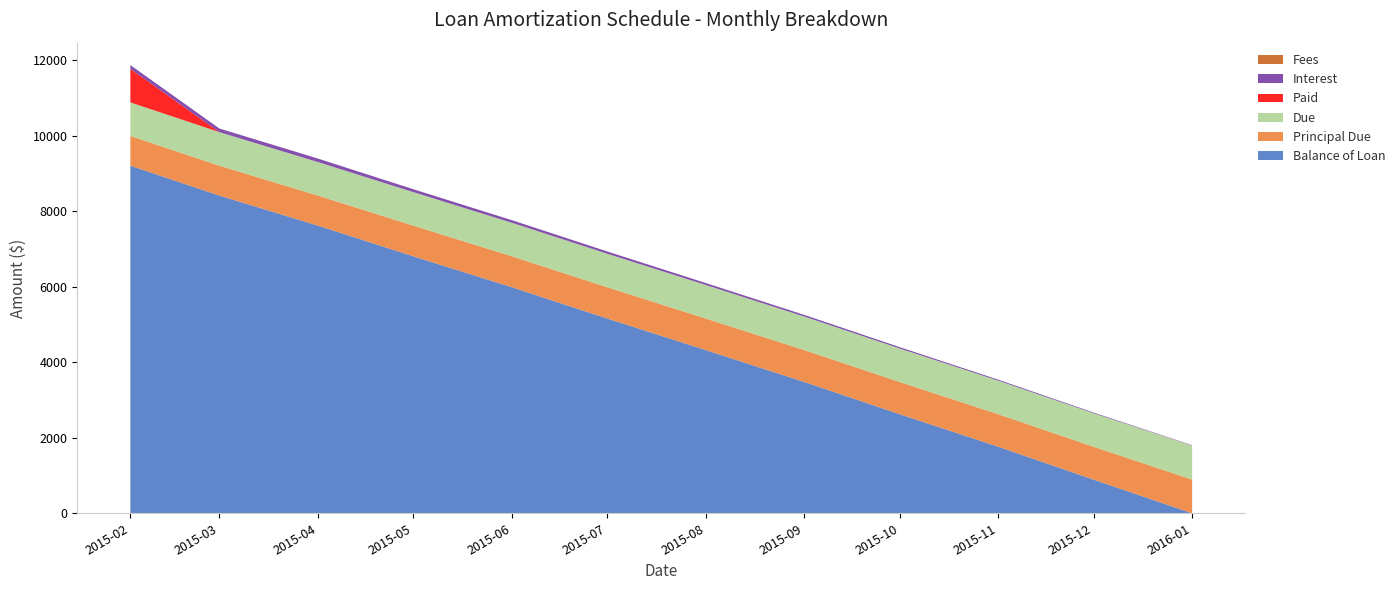

Reading left to right, extract all data points from this chart.

Balance of Loan: 2015-02-01=9211.5	2015-03-01=8419.1	2015-04-01=7622.7	2015-05-01=6810.4	2015-06-01=5990.1	2015-07-01=5161.5	2015-08-01=4324.6	2015-09-01=3479.3	2015-10-01=2625.7	2015-11-01=1763.4	2015-12-01=892.6	2016-01-01=0.0
Principal Due: 2015-02-01=788.5	2015-03-01=792.4	2015-04-01=796.4	2015-05-01=812.3	2015-06-01=820.4	2015-07-01=828.6	2015-08-01=836.9	2015-09-01=845.2	2015-10-01=853.7	2015-11-01=862.2	2015-12-01=870.9	2016-01-01=892.6
Due: 2015-02-01=888.5	2015-03-01=888.5	2015-04-01=888.5	2015-05-01=888.5	2015-06-01=888.5	2015-07-01=888.5	2015-08-01=888.5	2015-09-01=888.5	2015-10-01=888.5	2015-11-01=888.5	2015-12-01=888.5	2016-01-01=901.5
Paid: 2015-02-01=888.5	2015-03-01=0.0	2015-04-01=0.0	2015-05-01=0.0	2015-06-01=0.0	2015-07-01=0.0	2015-08-01=0.0	2015-09-01=0.0	2015-10-01=0.0	2015-11-01=0.0	2015-12-01=0.0	2016-01-01=0.0
Interest: 2015-02-01=100.0	2015-03-01=96.1	2015-04-01=92.1	2015-05-01=76.2	2015-06-01=68.1	2015-07-01=59.9	2015-08-01=51.6	2015-09-01=43.2	2015-10-01=34.8	2015-11-01=26.3	2015-12-01=17.6	2016-01-01=8.9
Fees: 2015-02-01=0.0	2015-03-01=0.0	2015-04-01=0.0	2015-05-01=0.0	2015-06-01=0.0	2015-07-01=0.0	2015-08-01=0.0	2015-09-01=0.0	2015-10-01=0.0	2015-11-01=0.0	2015-12-01=0.0	2016-01-01=0.0